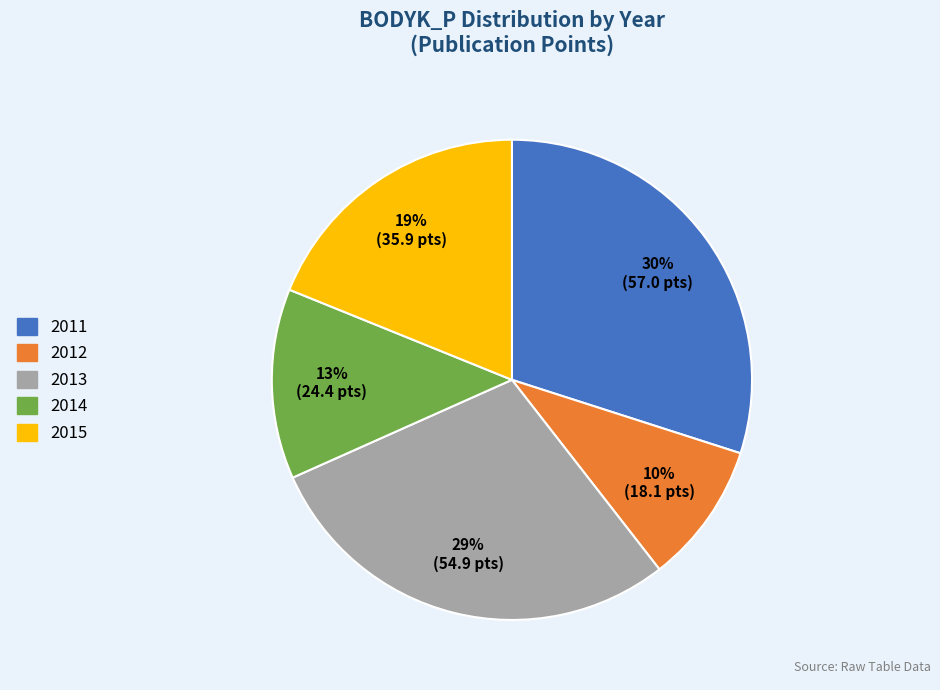

True or false: 2014 accounts for 13% of the total.

True